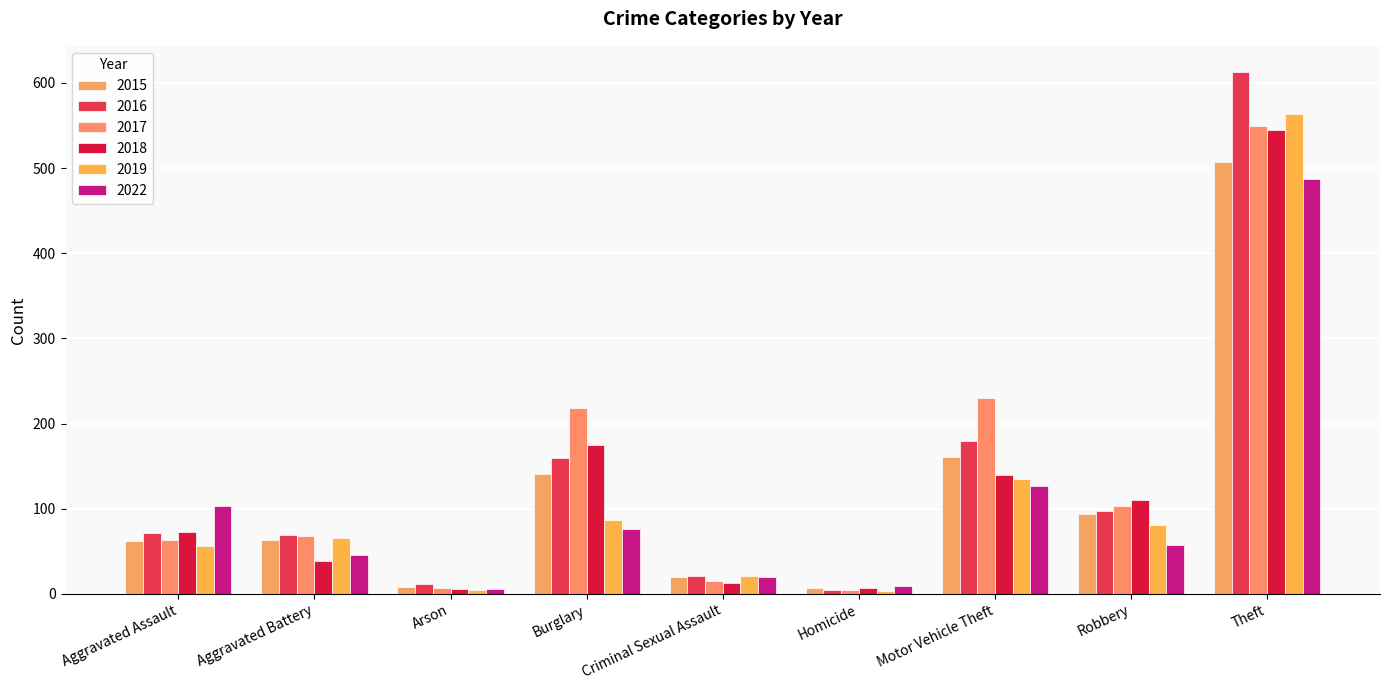

Rank the categories by 2022 value from highest to lowest.

Theft, Motor Vehicle Theft, Aggravated Assault, Burglary, Robbery, Aggravated Battery, Criminal Sexual Assault, Homicide, Arson